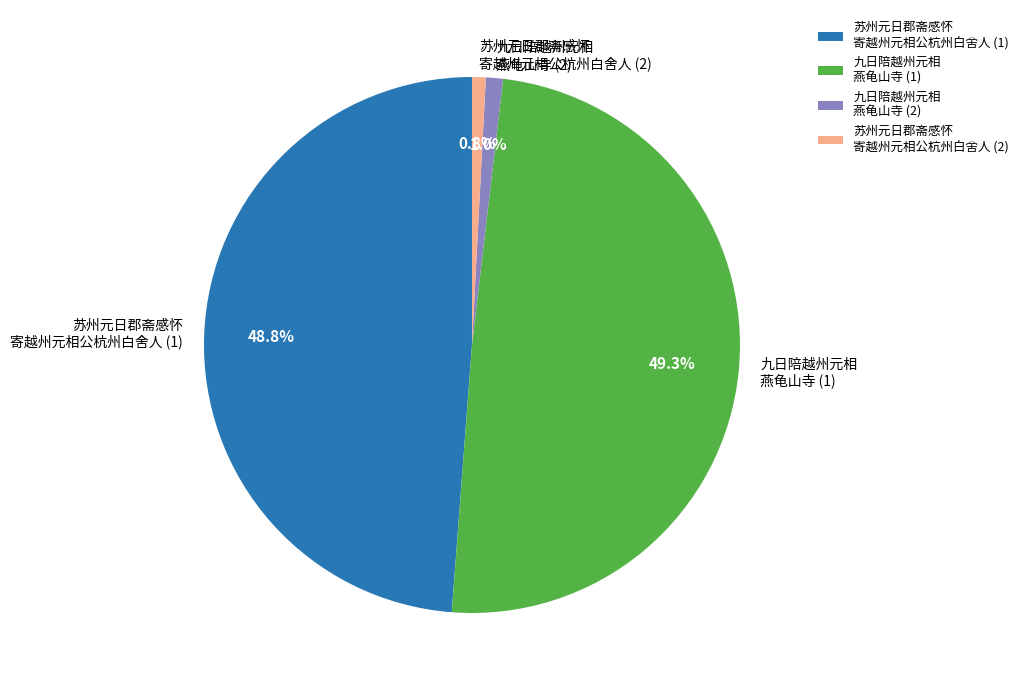

What is the largest slice in the pie chart?

九日陪越州元相 燕龟山寺 (1)